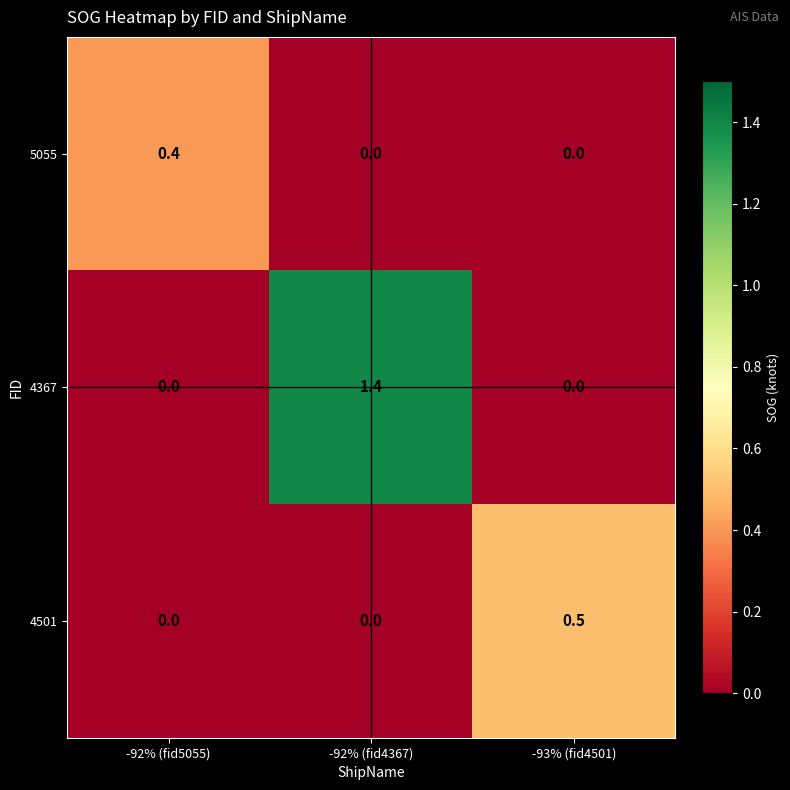

Read the 4501 value at -93% (fid4501).

0.5